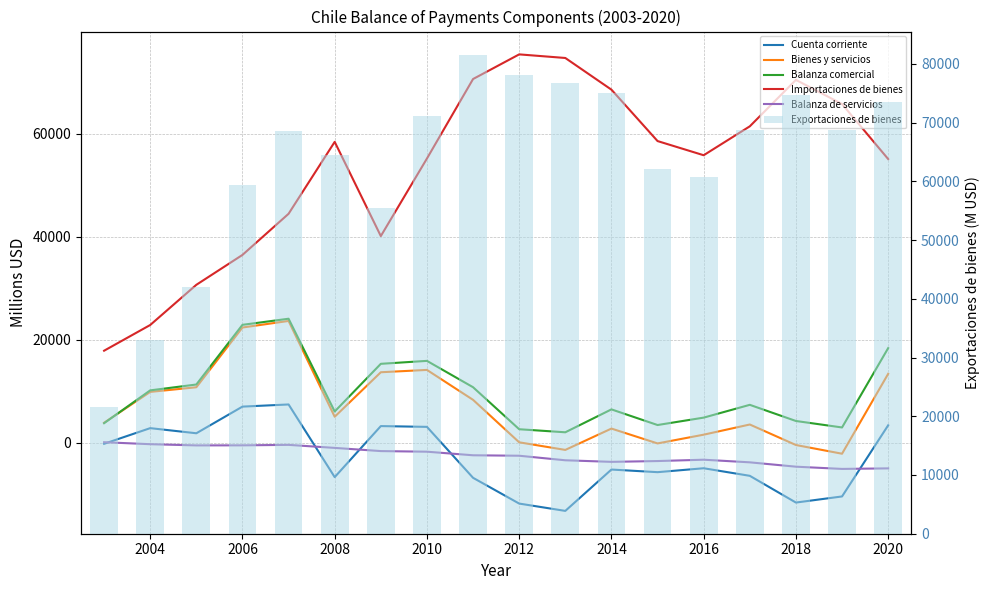

How many values in the Balanza comercial series exceed 7351?

8